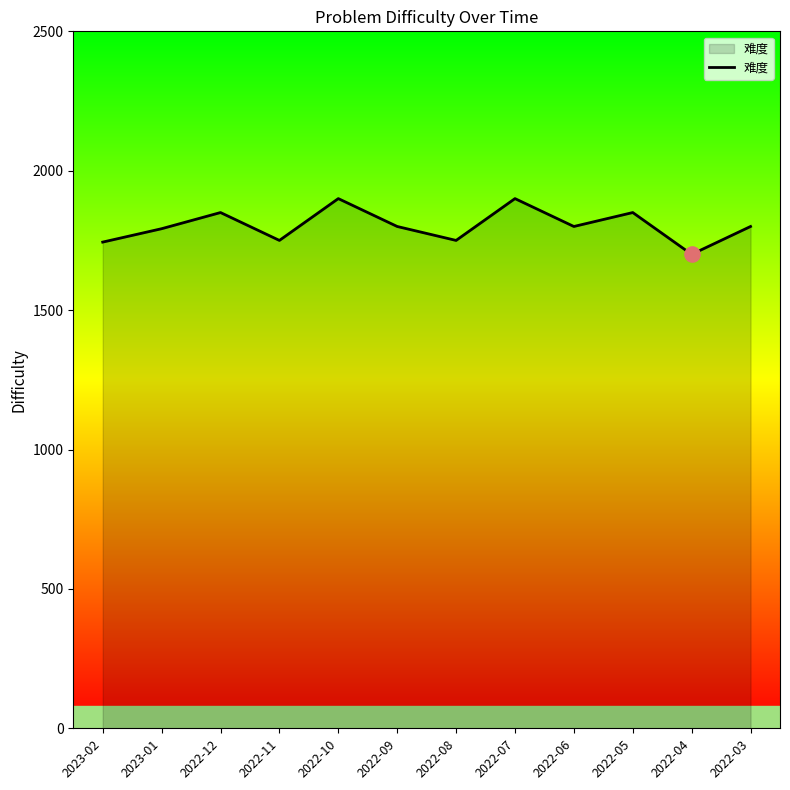

Between 2022-08 and 2023-01, which is larger?

2023-01